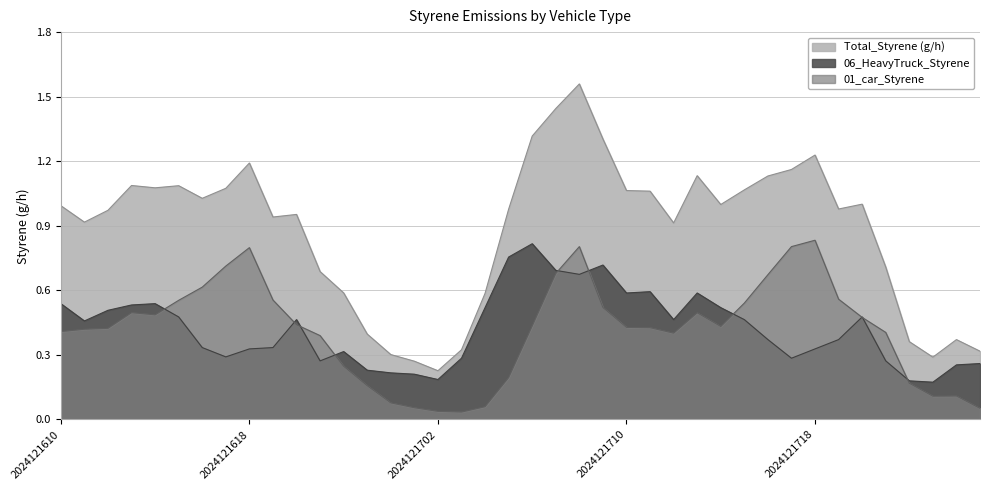

What are all the series names shown in the legend?

Total_Styrene (g/h), 06_HeavyTruck_Styrene, 01_car_Styrene